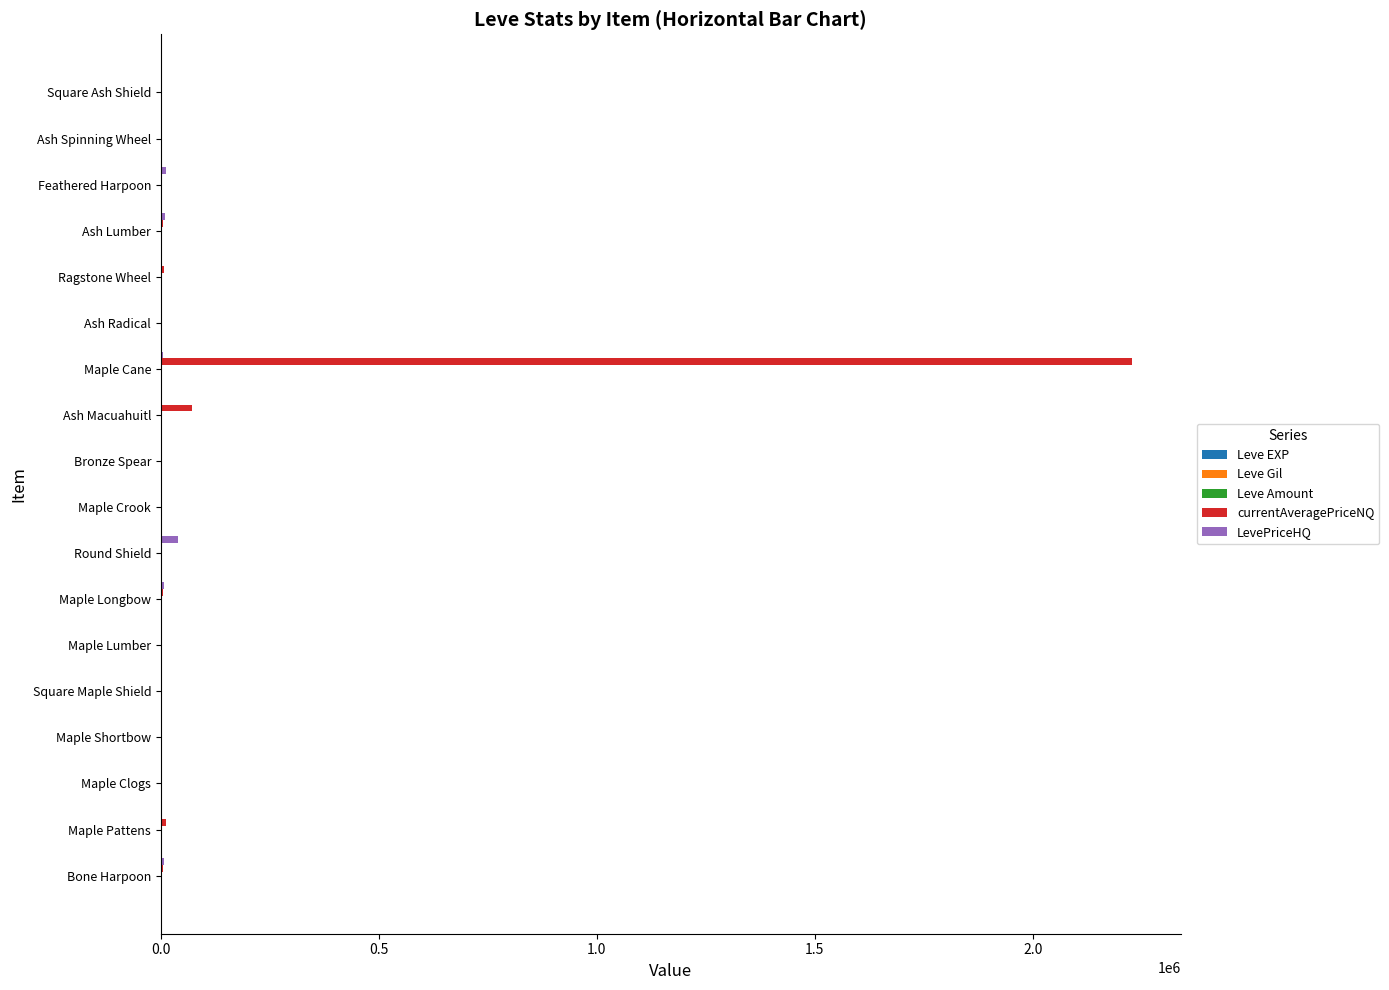

How many data points does each series have?

18